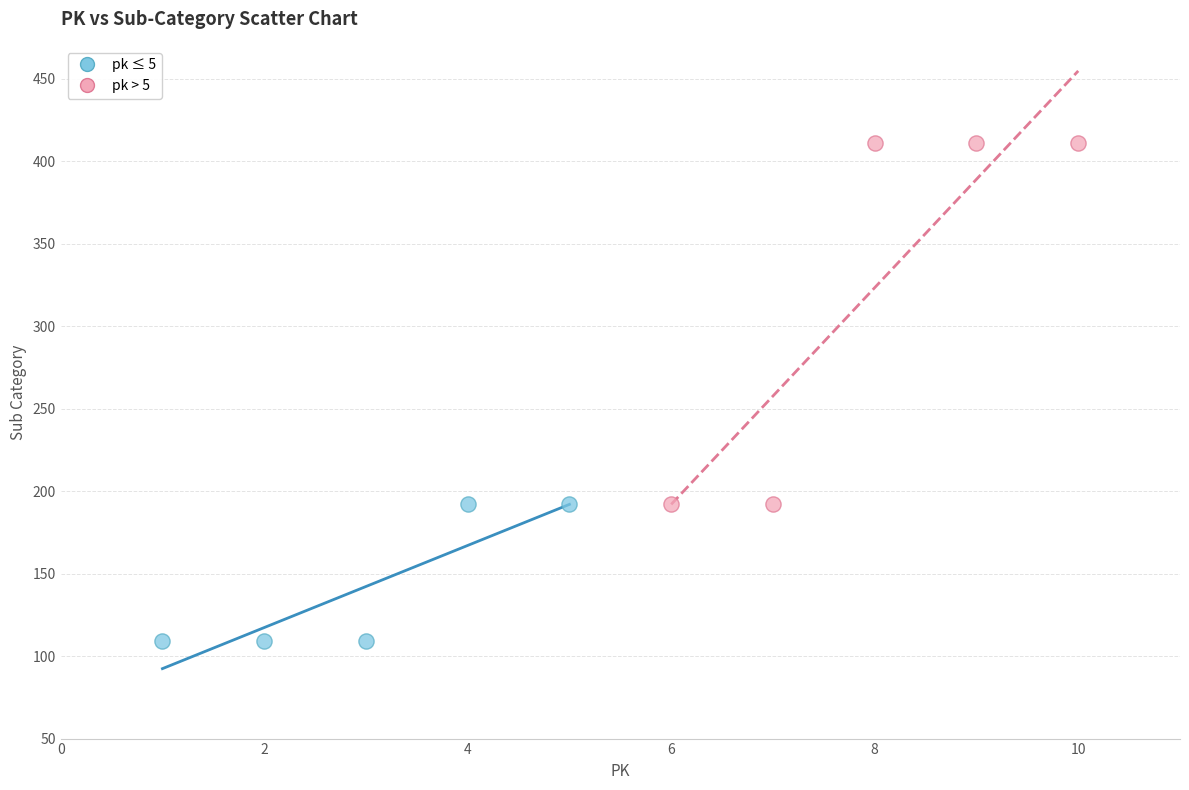

Which series reaches the maximum Y coordinate?

pk > 5